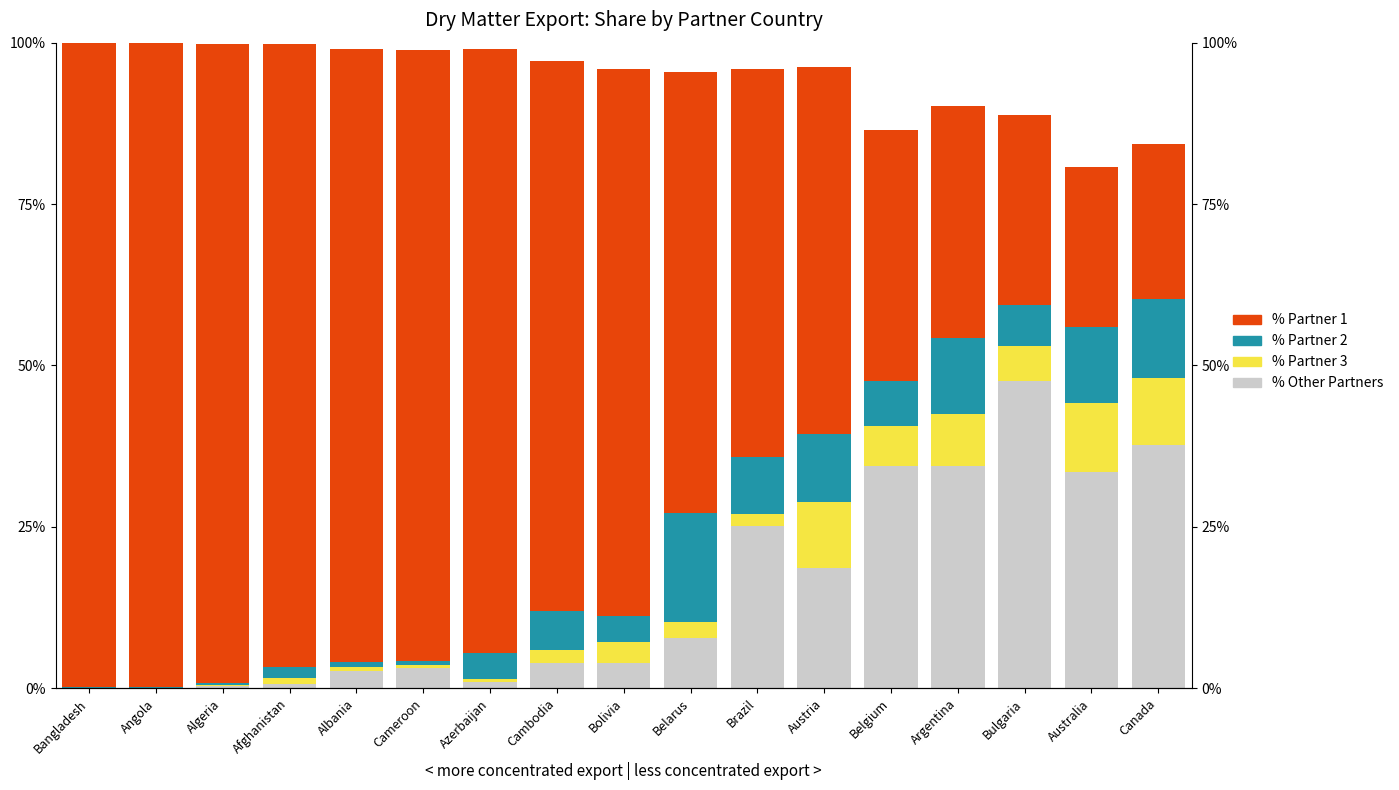

What is the greatest value displayed?

99.8